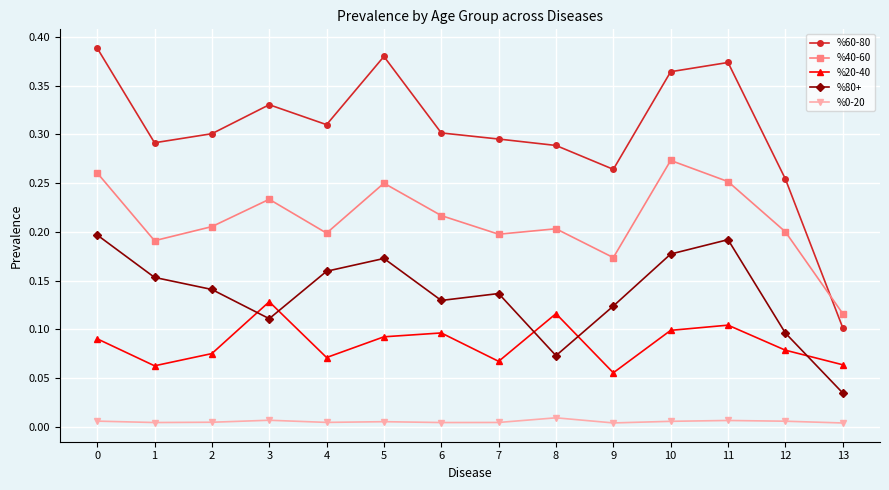

True or false: %40-60 has a value of 0.1 at 11.

False